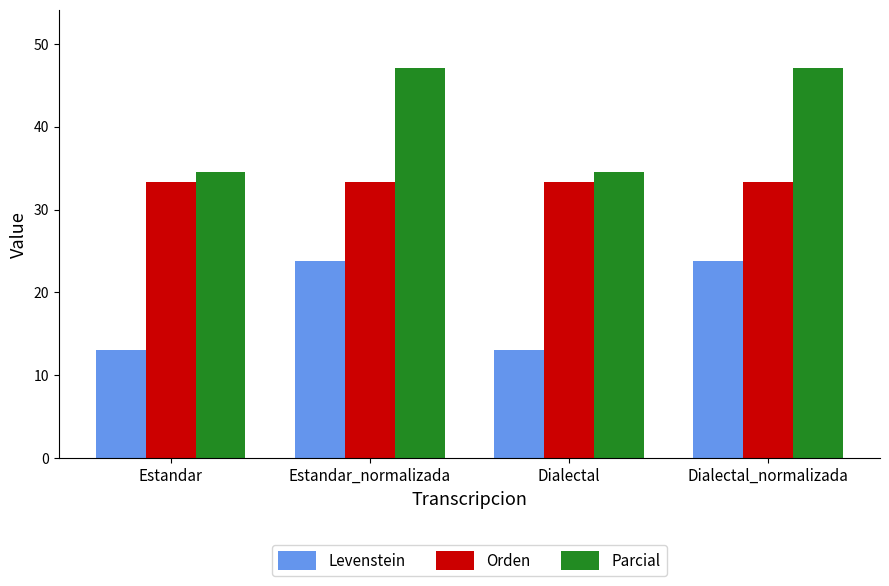

What is the spread (max minus min) of values at Dialectal?

21.4